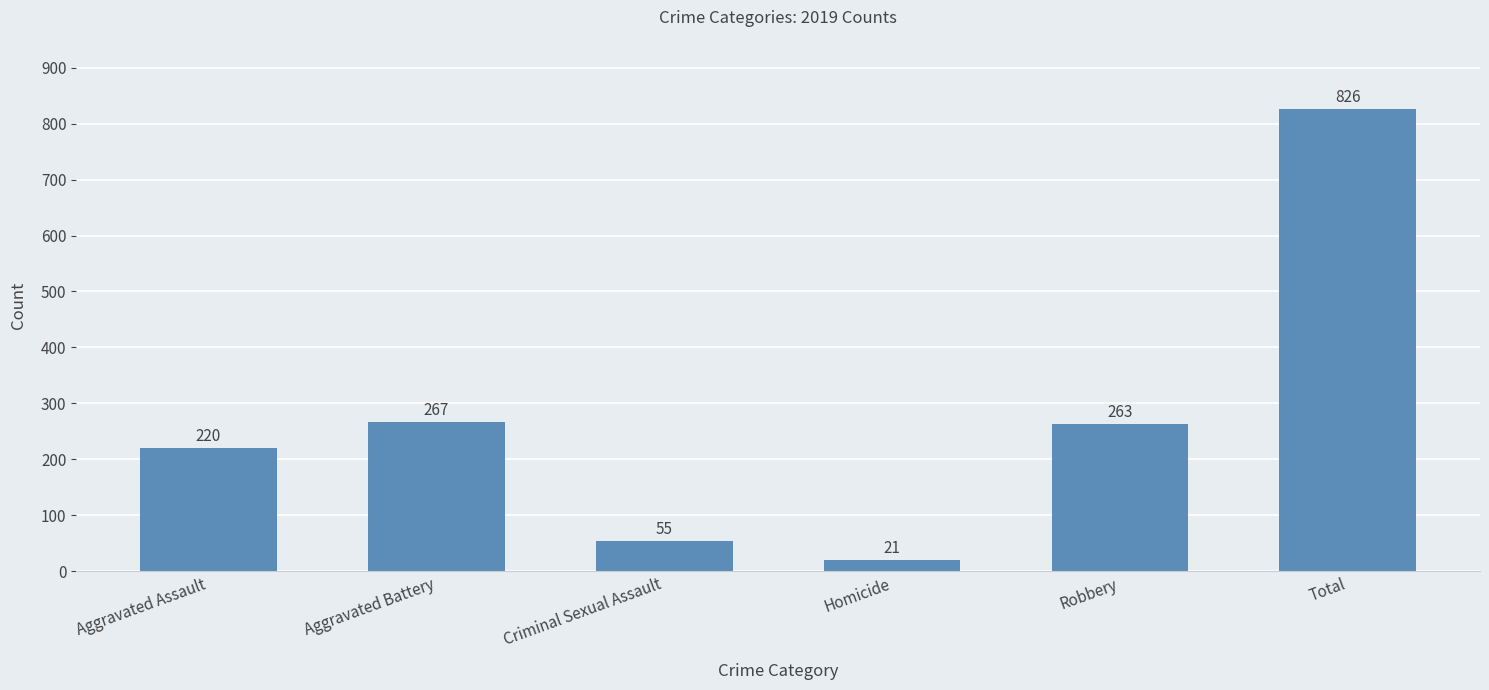

Does the chart contain any negative values?

No